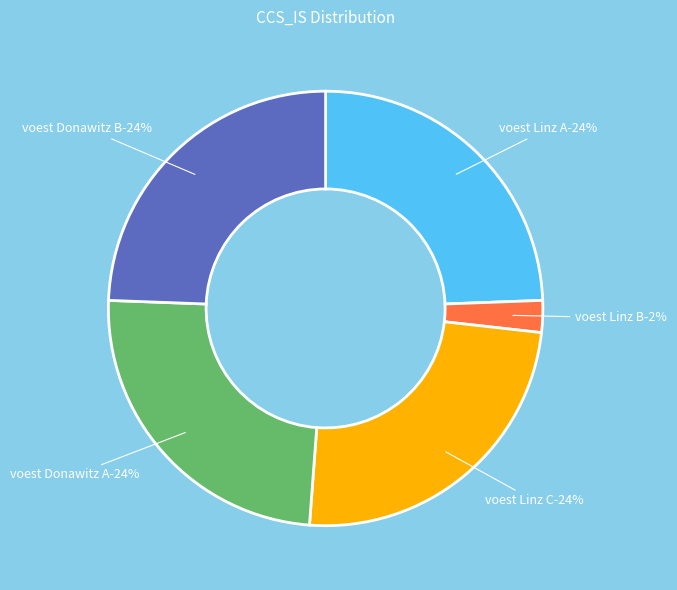

Is the sum of voest Linz C and voest Donawitz B greater than half?

No